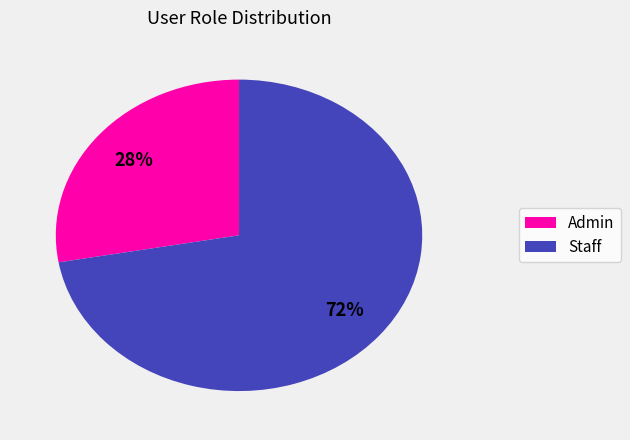

Which category has the biggest portion of the pie?

Staff